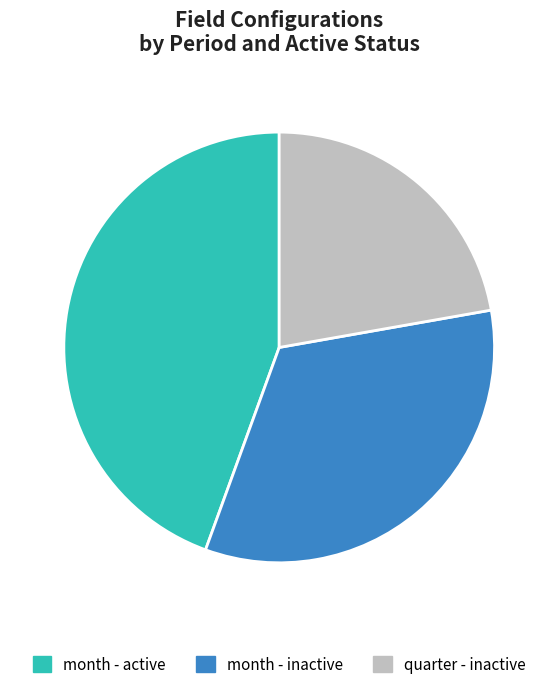

Is it true that month - inactive is 21% of the pie?

False